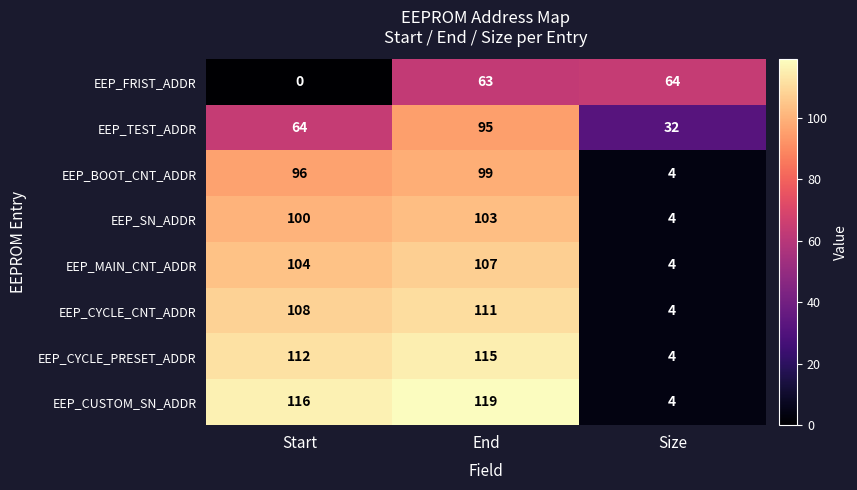

At which label is EEP_CUSTOM_SN_ADDR closest to 61?

Start